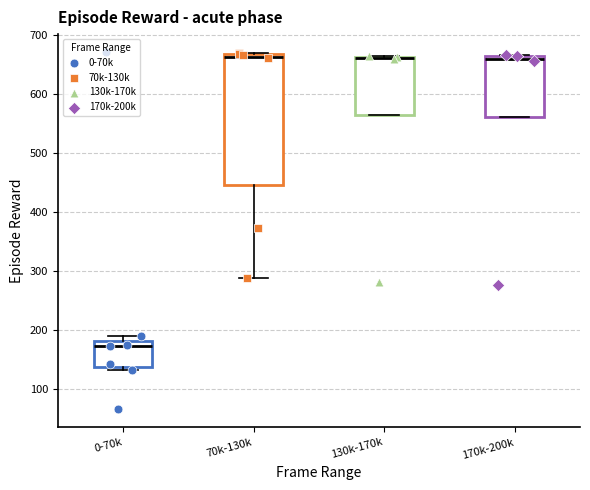

Reading left to right, read every box against the y-axis: the position of its median line, the range the box covers, and the ends of its whiskers. The values are not printed on the chart, so give them approximately, as read against the axis.

0-70k: median 170, box 140 to 180, whiskers 130 to 190
70k-130k: median 660, box 450 to 670, whiskers 290 to 670
130k-170k: median 660 (drawn on the box's upper edge), box 570 to 660, whiskers 570 to 660
170k-200k: median 660, box 560 to 670, whiskers 560 to 670